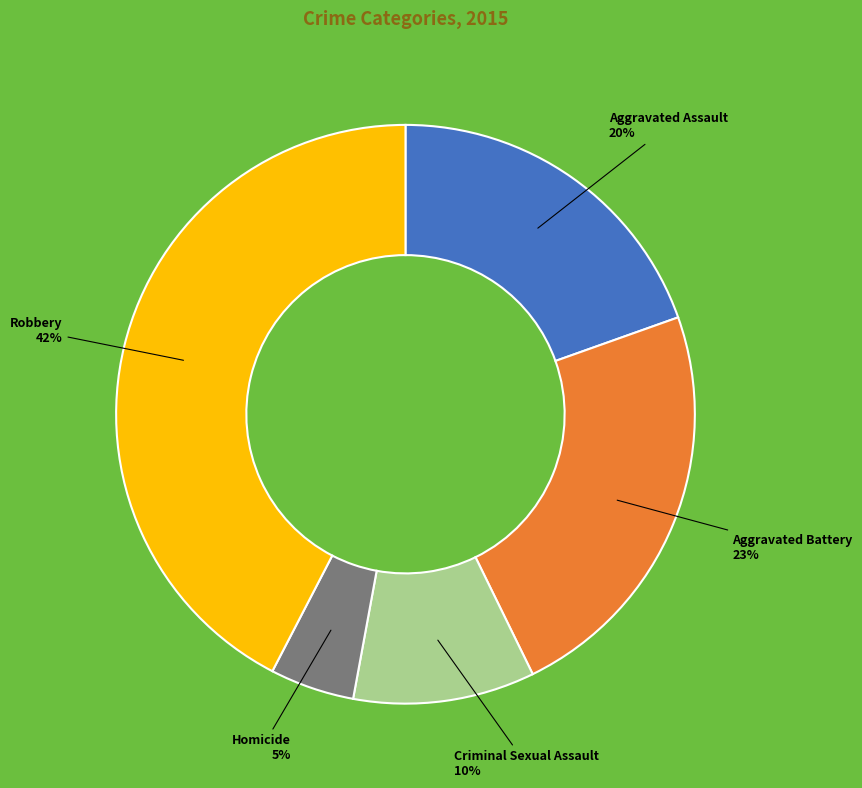

To the nearest percent, what is the average slice percentage?

20%